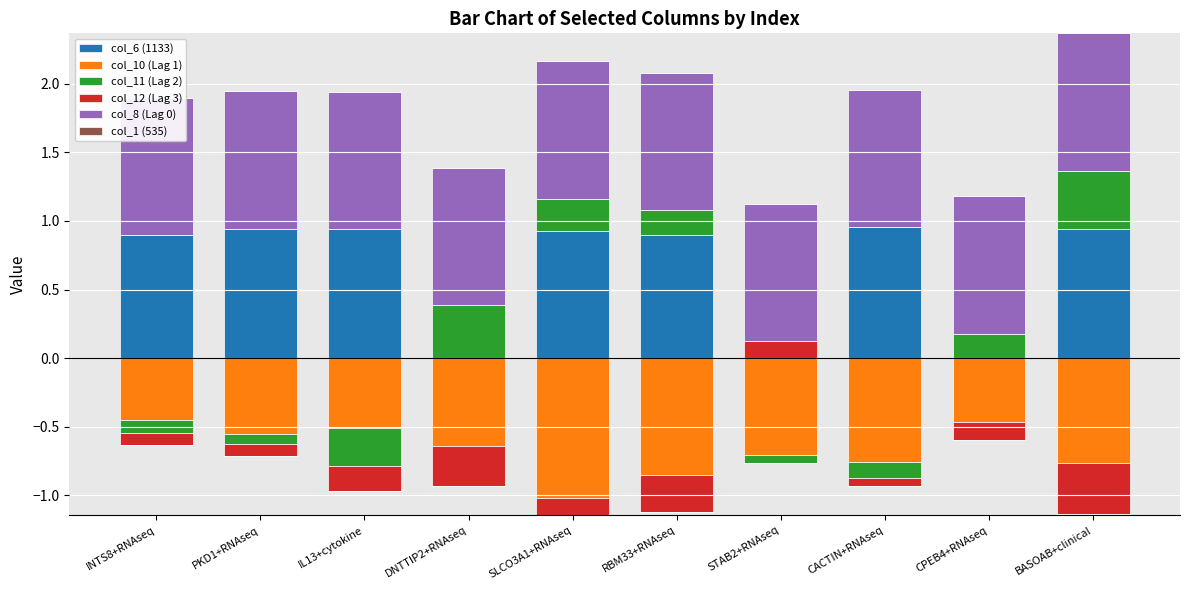

How many categories are shown in the chart?

10